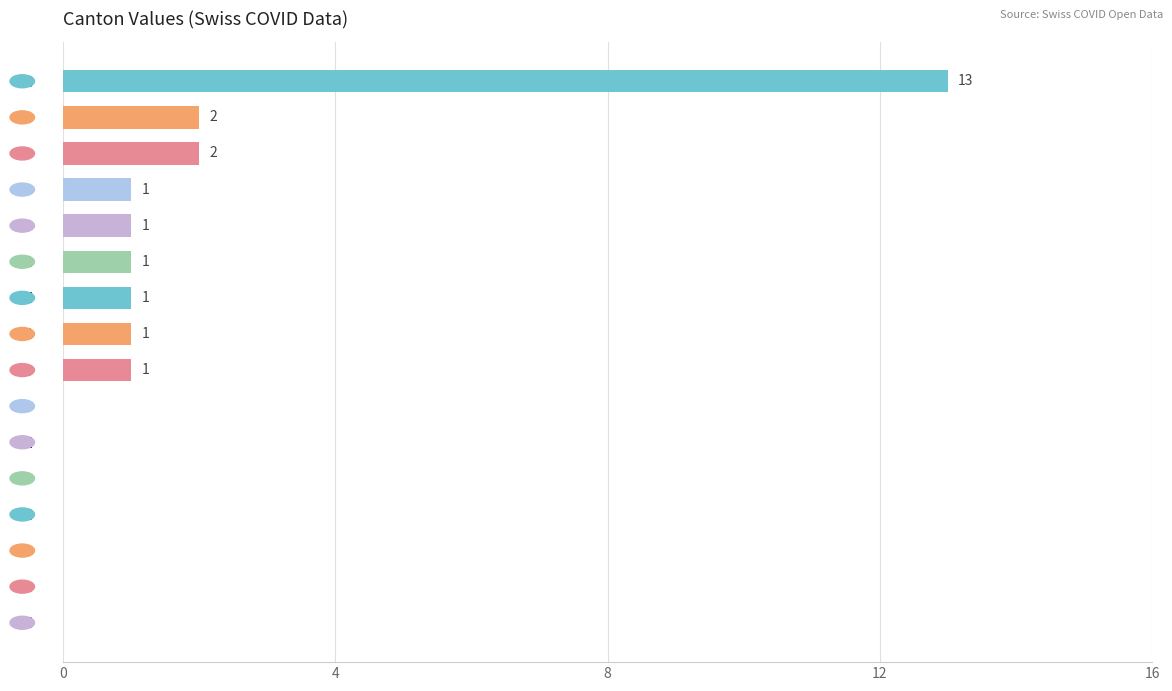

Are the bars horizontal?

Yes